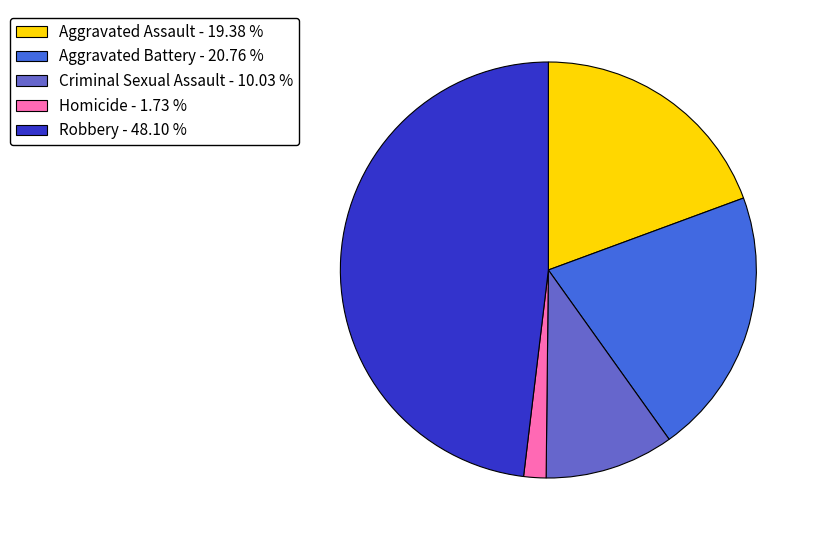

Which has a higher value, Criminal Sexual Assault - 10.03 % or Aggravated Assault - 19.38 %?

Aggravated Assault - 19.38 %